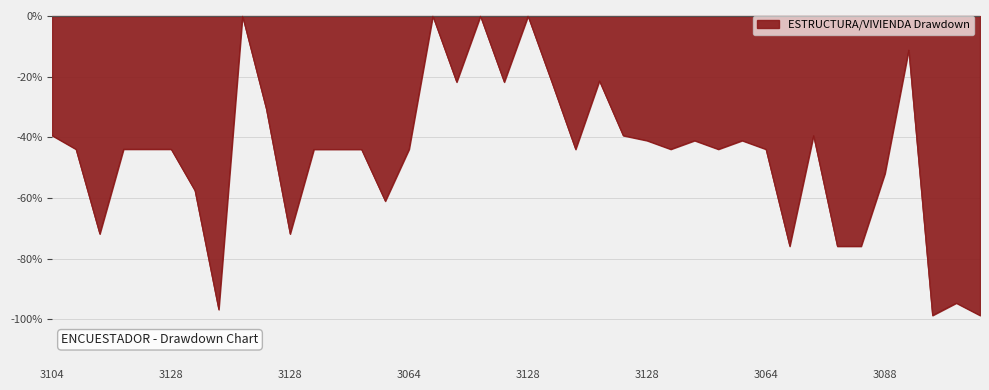

What is the minimum value shown in the chart?

-98.7